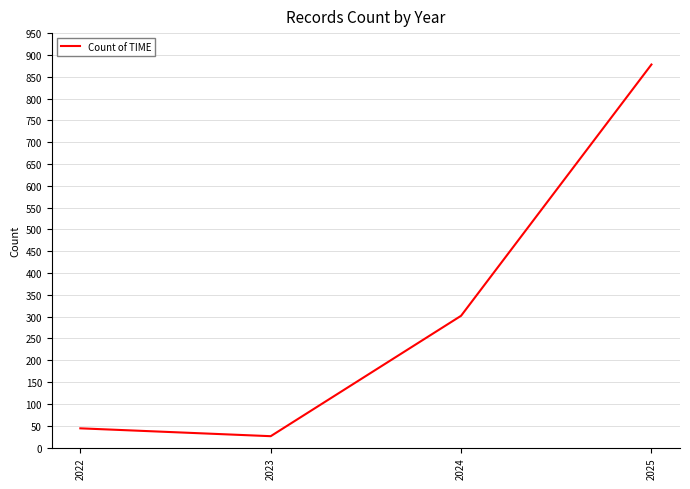

What is the change in value from 2024 to 2025?

+576